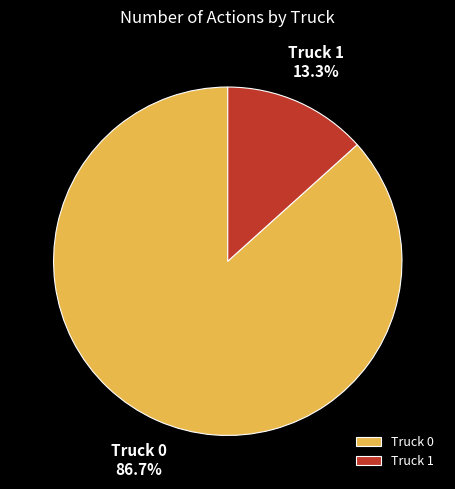

To the nearest percent, what is the combined percentage of Truck 1 and Truck 0?

100%